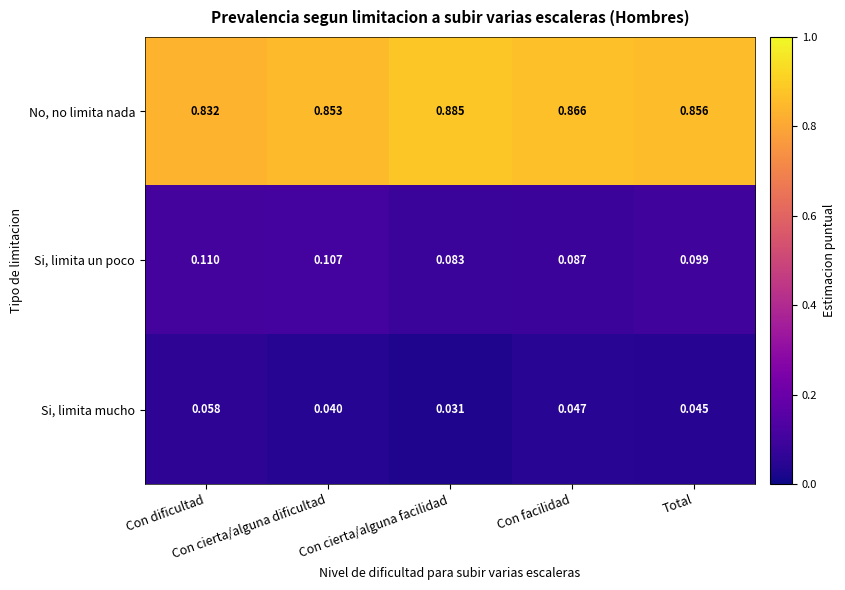

What is the total value across all series at Total?

1.0